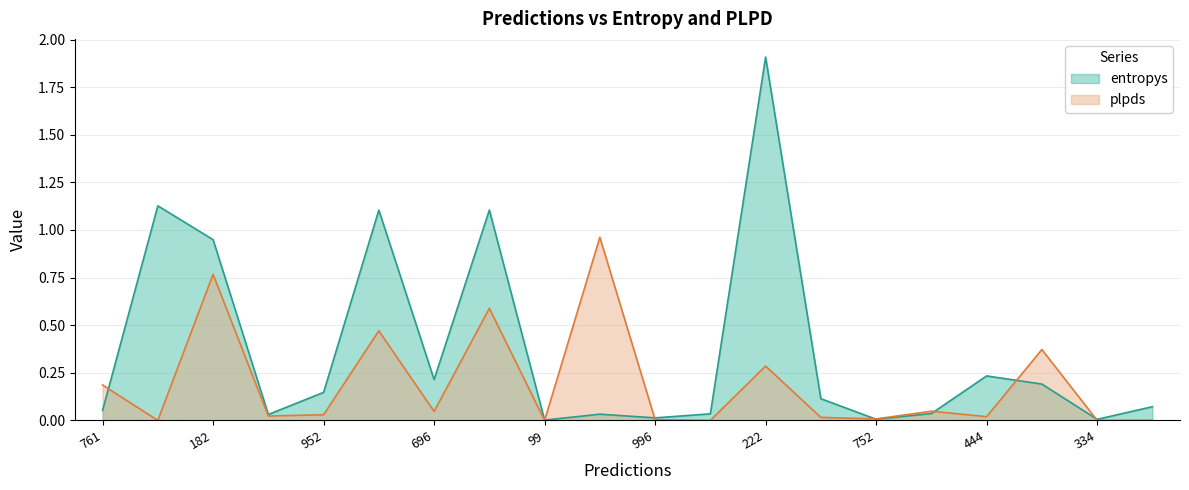

Read the value at 952.

0.1